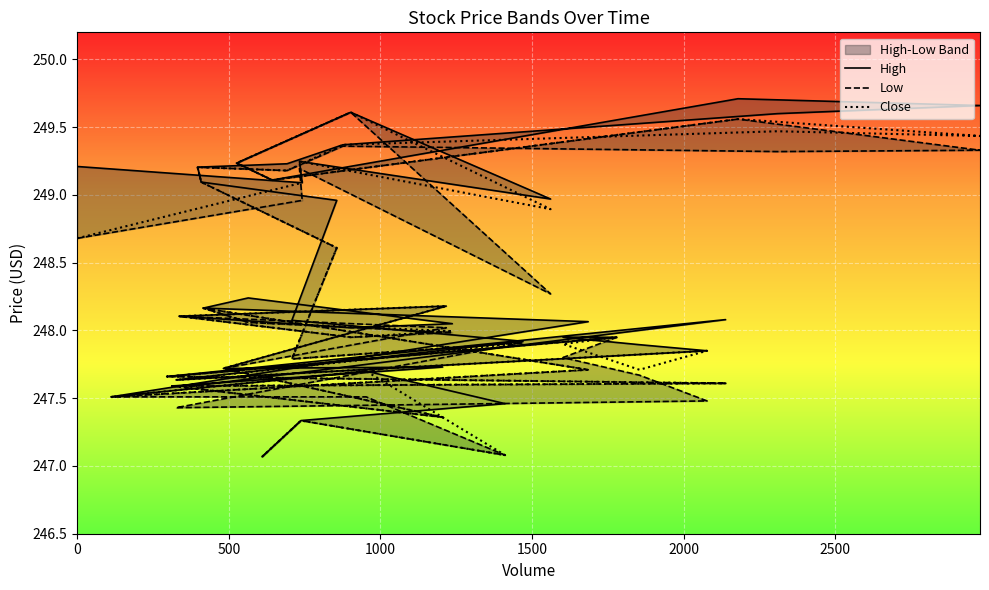

True or false: Low has a value of 399.8 at 1500.

False